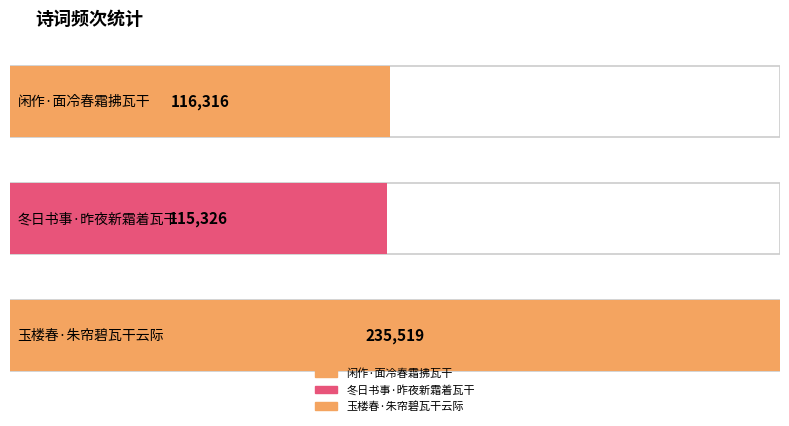

At which label does the data first exceed 116316?

玉楼春·朱帘碧瓦干云际